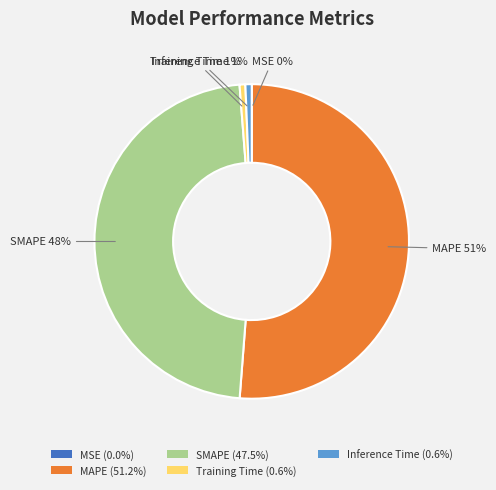

Between SMAPE and Inference Time, which is larger?

SMAPE